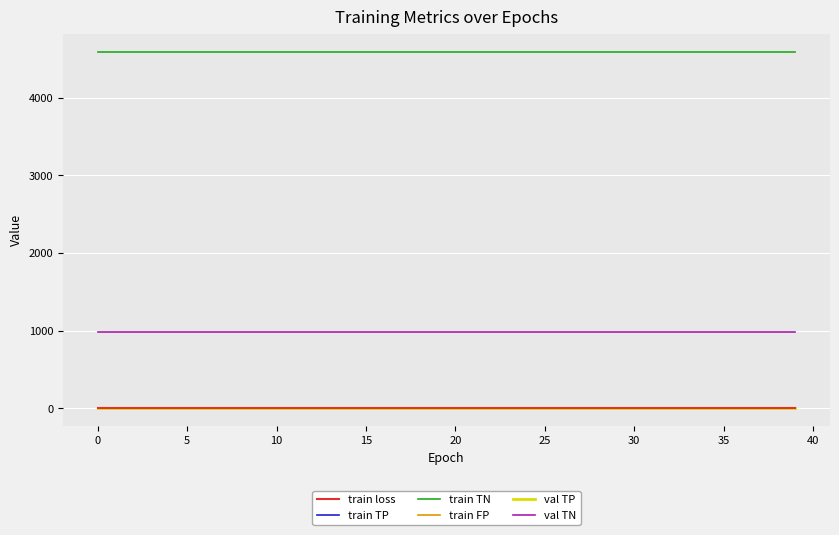

Does the chart display data point markers on the line(s)?

No